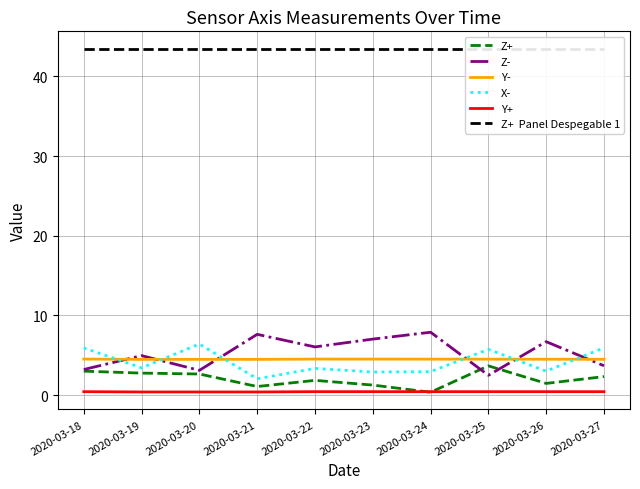

How many series are shown in this chart?

6